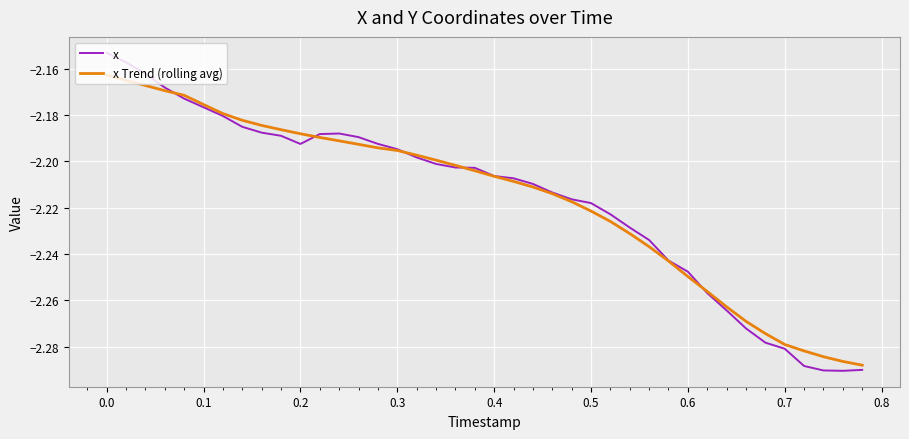

Which series has the widest spread of values?

x